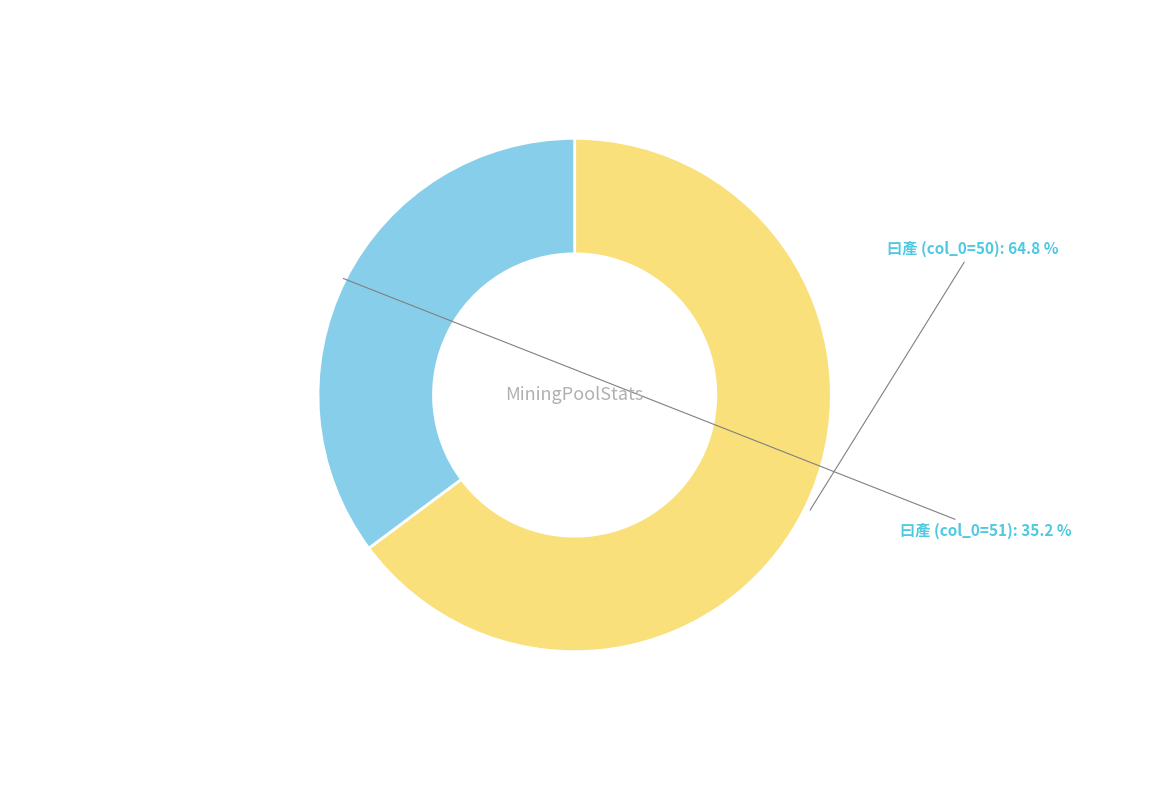

To the nearest percent, what is the average slice percentage?

50%